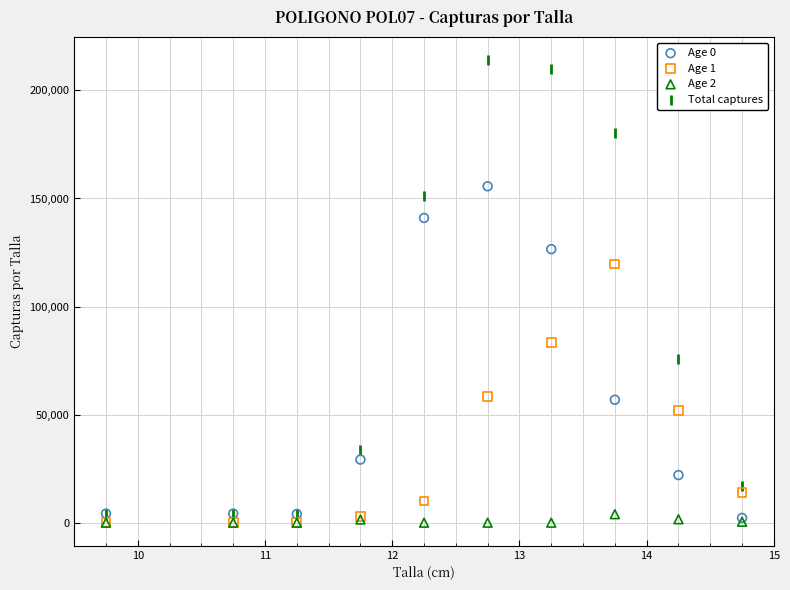

In the Total captures series, what Y value is closest to 109108?

75531.7